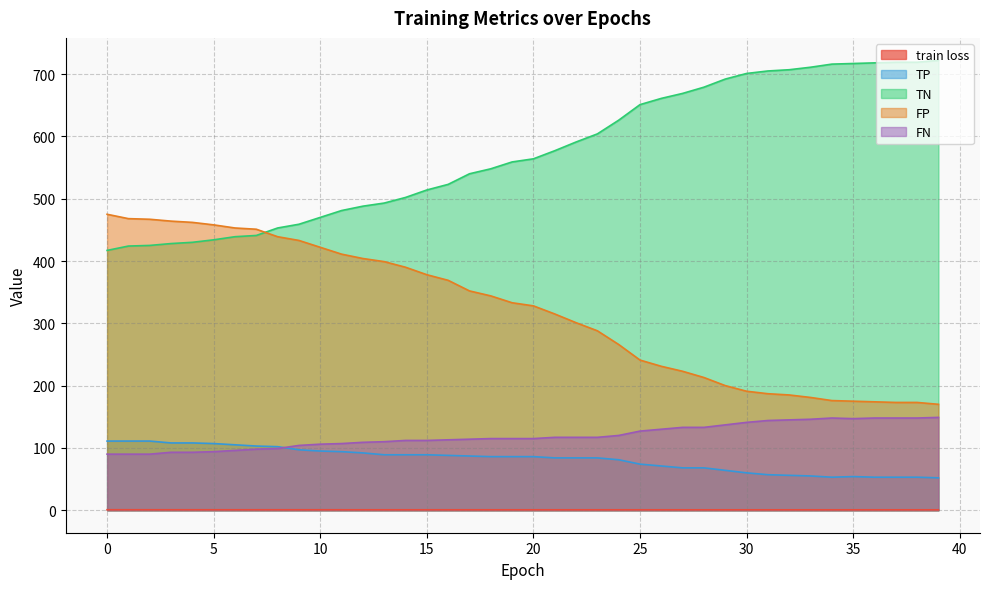

Which label corresponds to the smallest value in the chart?

39